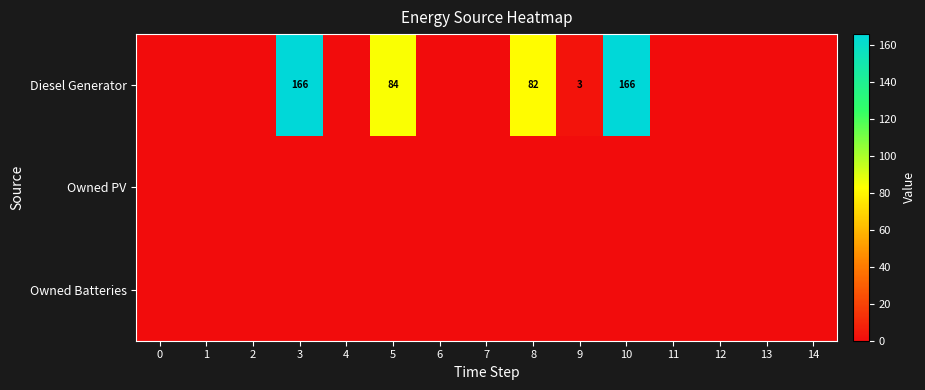

At how many categories does at least one series exceed 50?

4